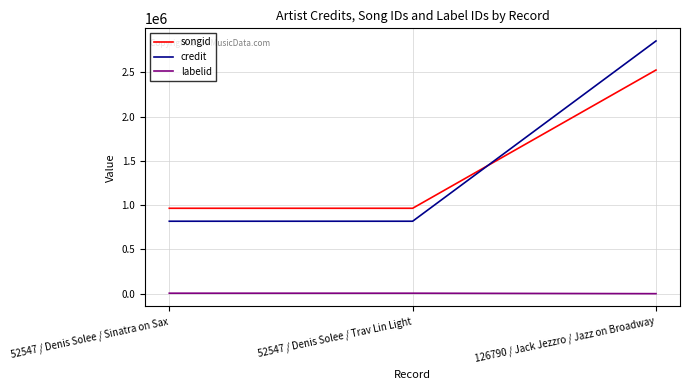

What is the total value across all series at 52547 / Denis Solee / Sinatra on Sax?

1787911